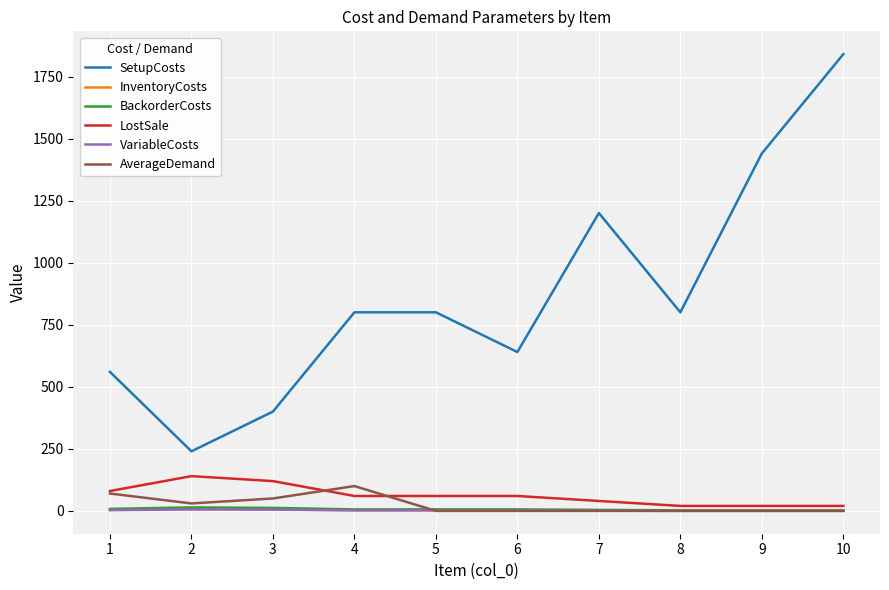

Count the number of categories in the chart.

10